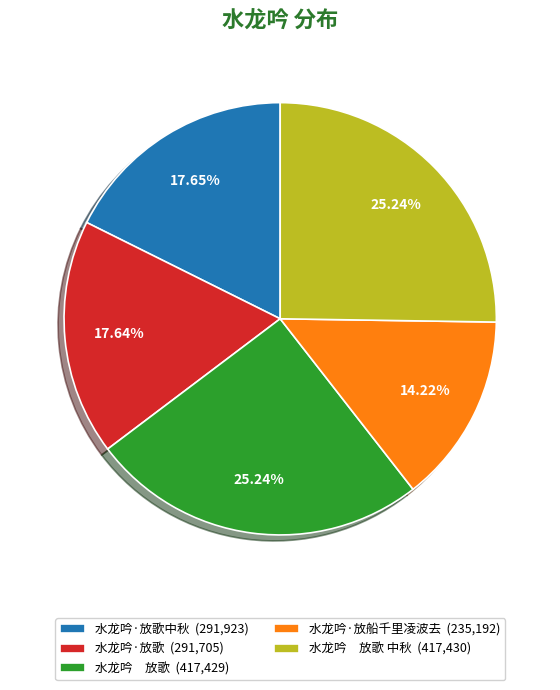

How many slices are in this pie chart?

5